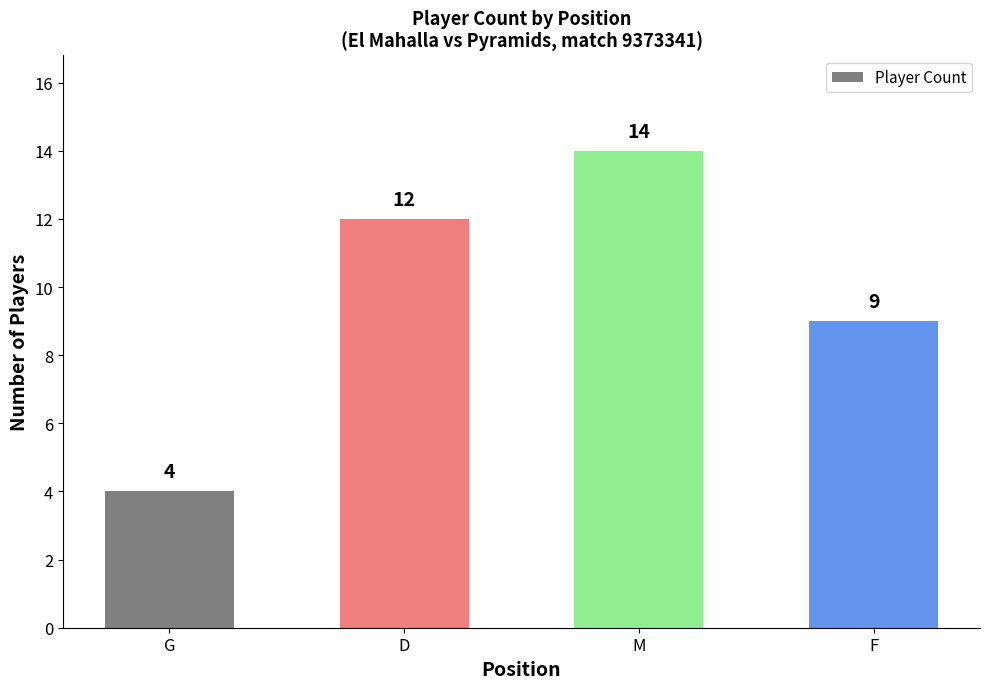

Rank the categories by value from lowest to highest.

G, F, D, M